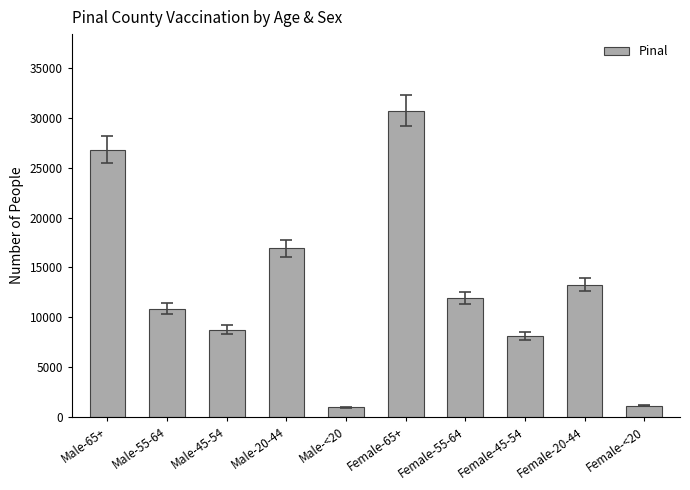

What is the value of the 6th bar from the left?

30724